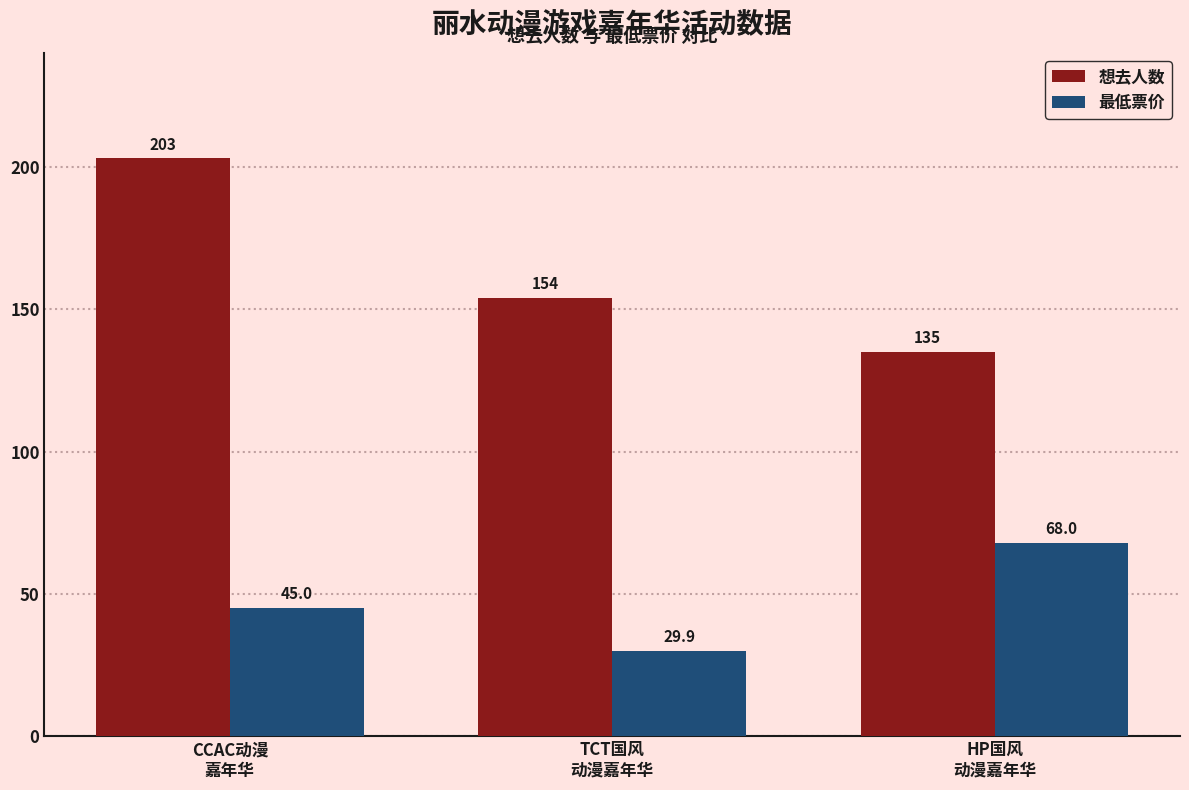

What is the label of the 2nd bar from the right?

TCT国风
动漫嘉年华